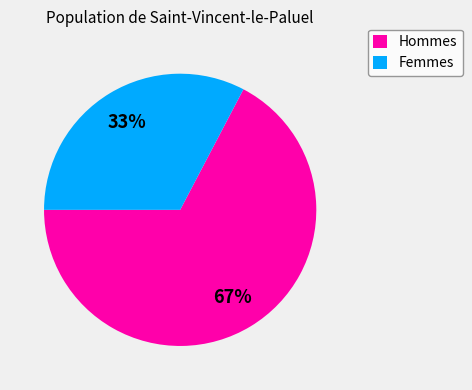

Does any single category account for the majority?

Yes